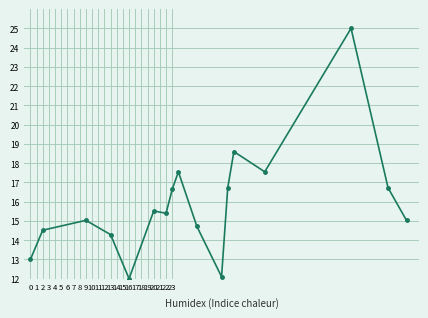

Does the chart have visible grid lines?

Yes